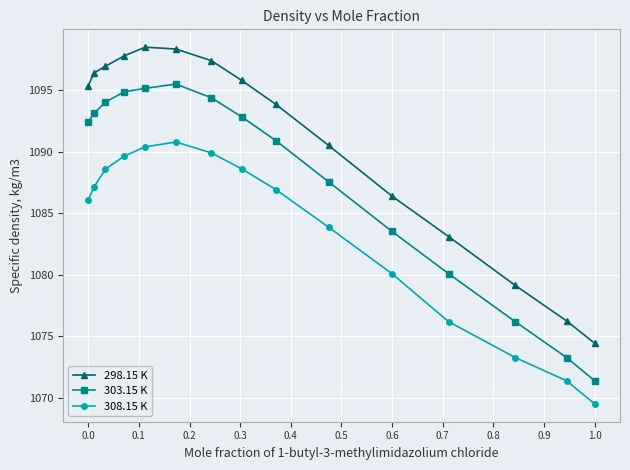

What is the highest value of the 303.15 K series?

1095.5